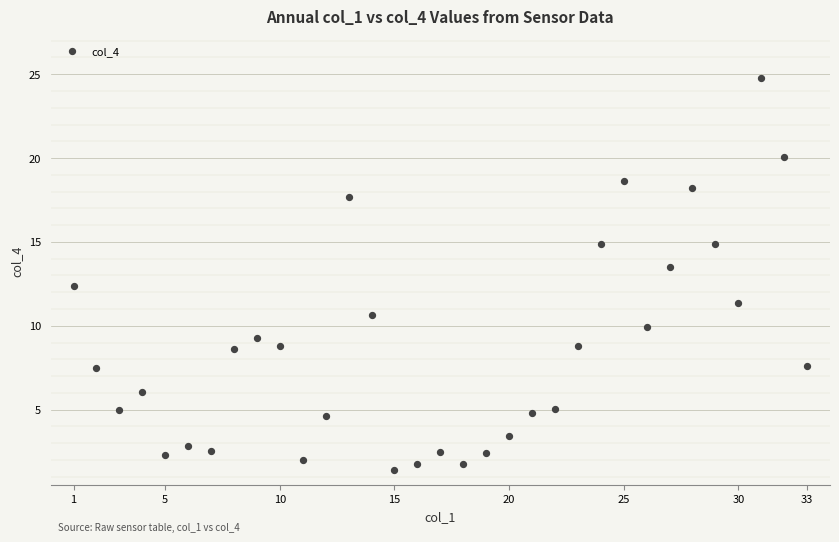

What is the range of X values (max minus min)?

32.0